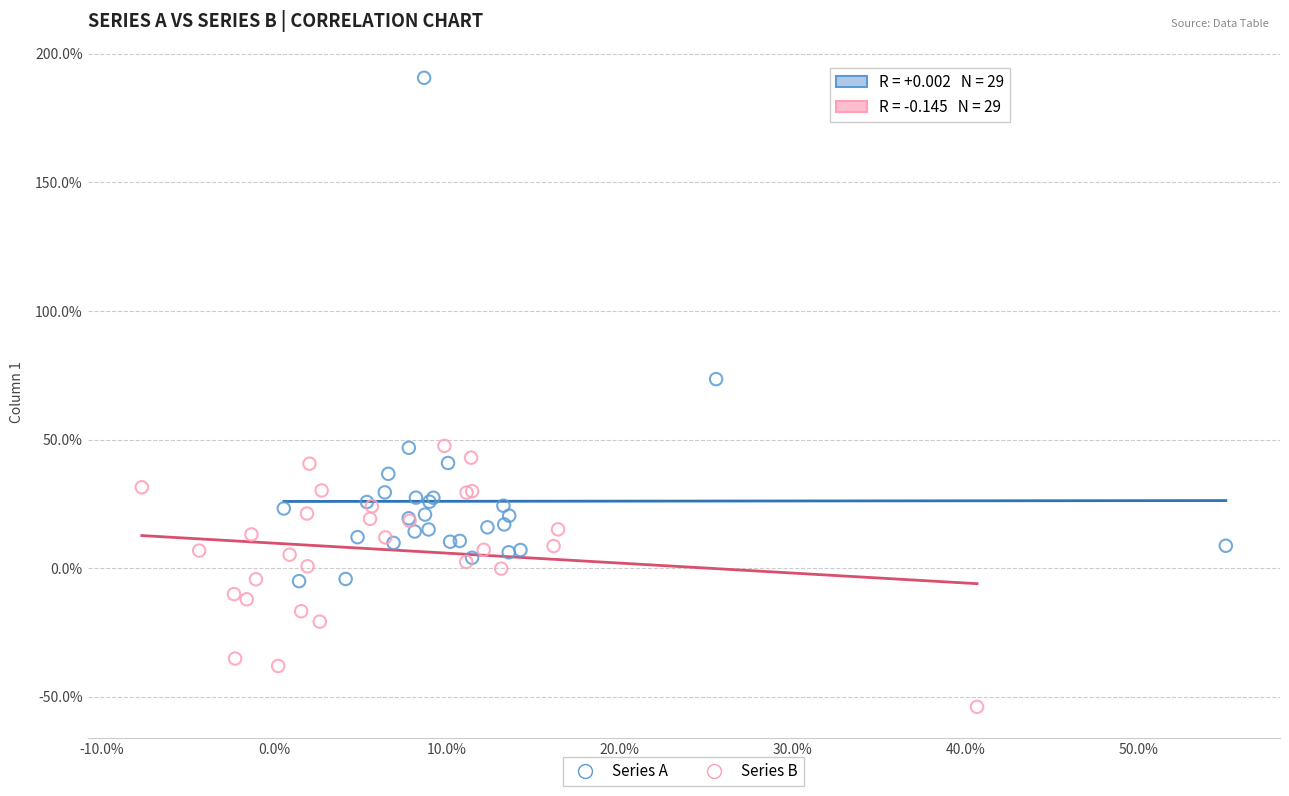

What are all the series names shown in the legend?

Series A, Series B